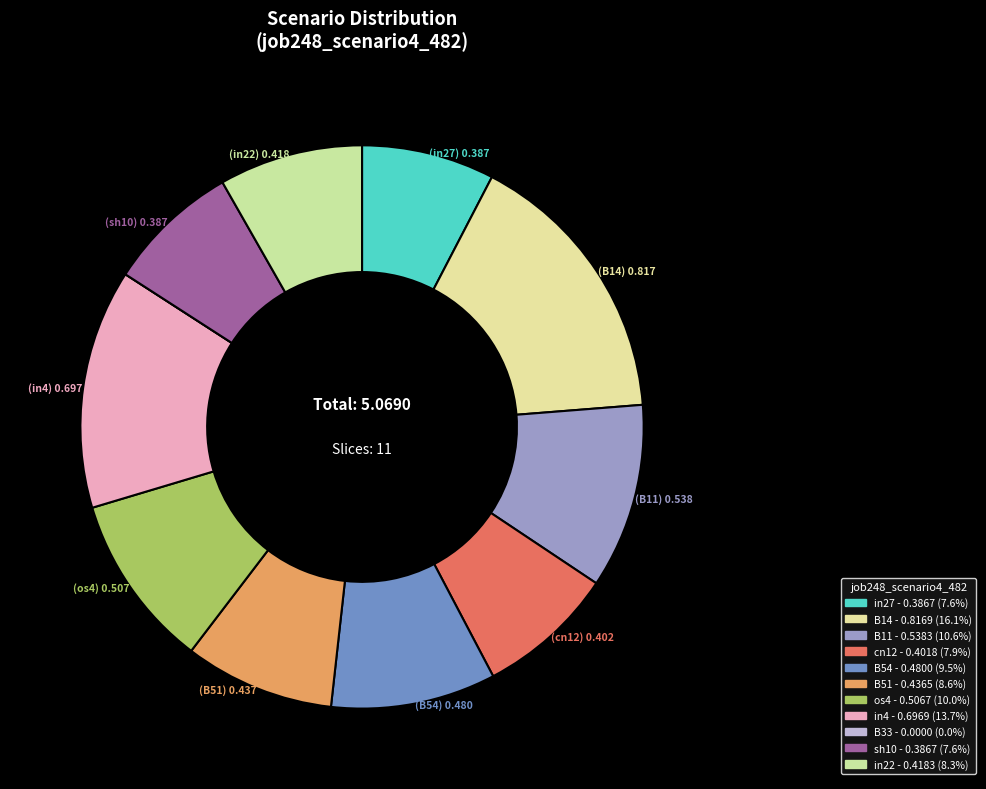

True or false: in4 accounts for 7% of the total.

False